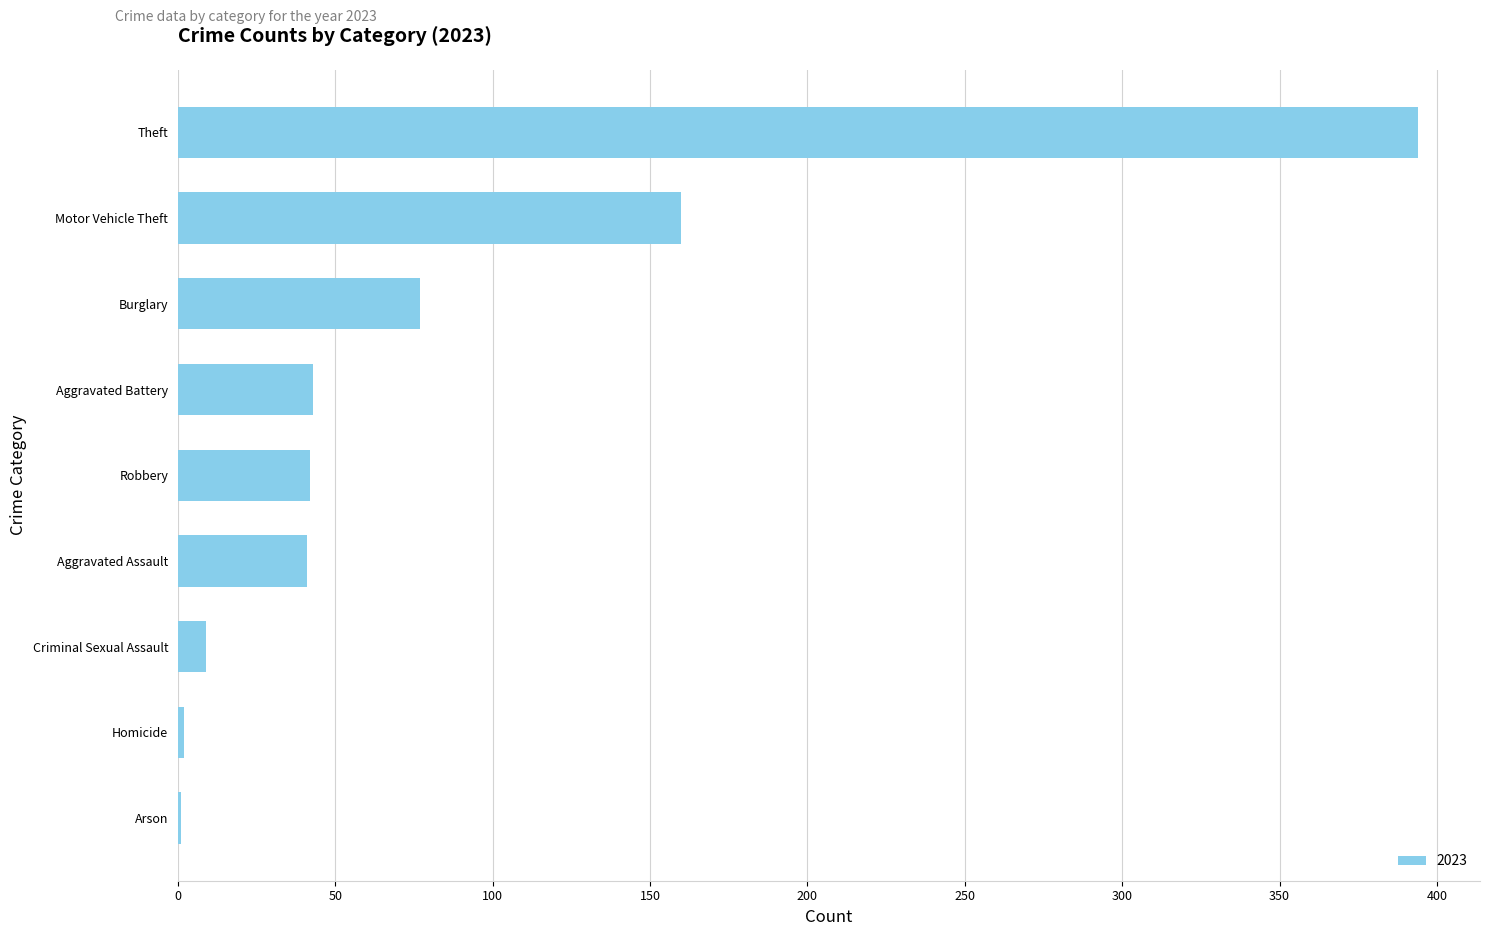

What is the change in value from Robbery to Motor Vehicle Theft?

+118